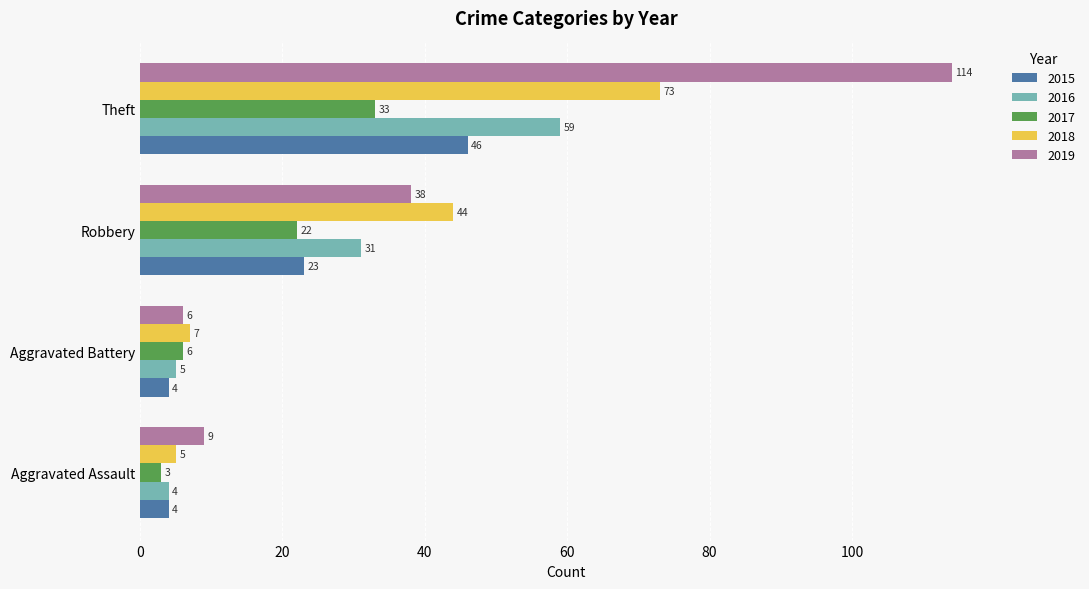

How many distinct data groups are displayed?

5